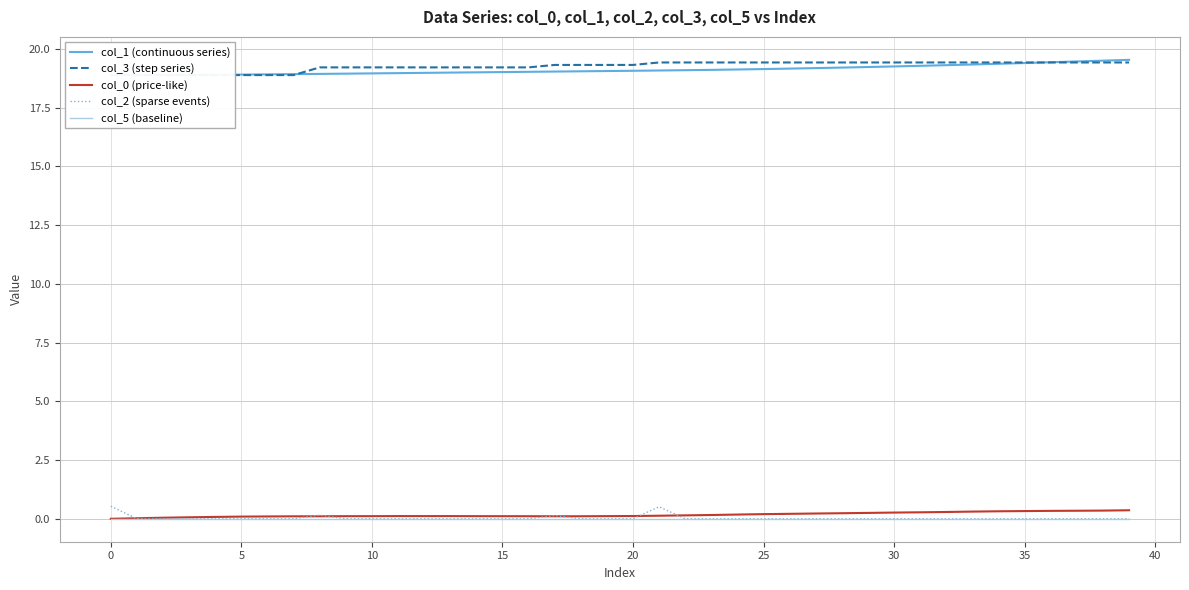

At 22, list the series in order from smallest to largest.

col_2 (sparse events), col_5 (baseline), col_0 (price-like), col_1 (continuous series), col_3 (step series)